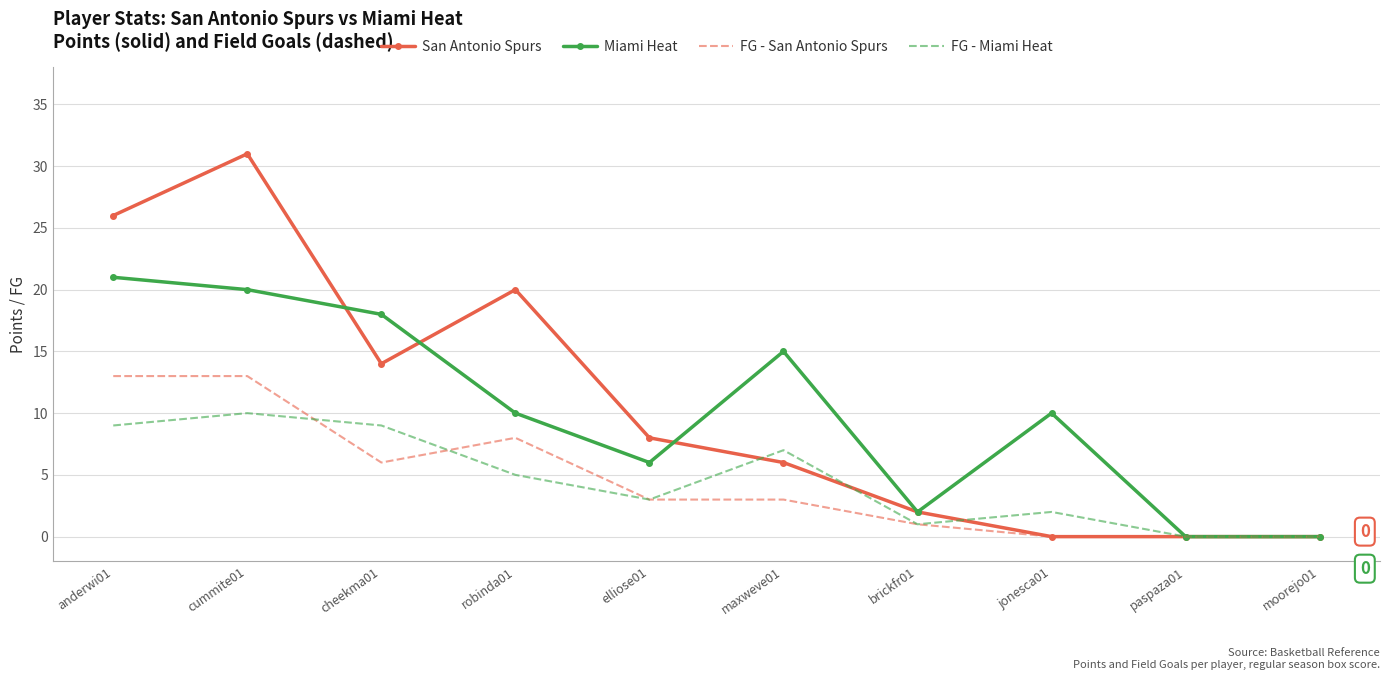

Between anderwi01 and cummite01, which series saw the biggest shift?

San Antonio Spurs